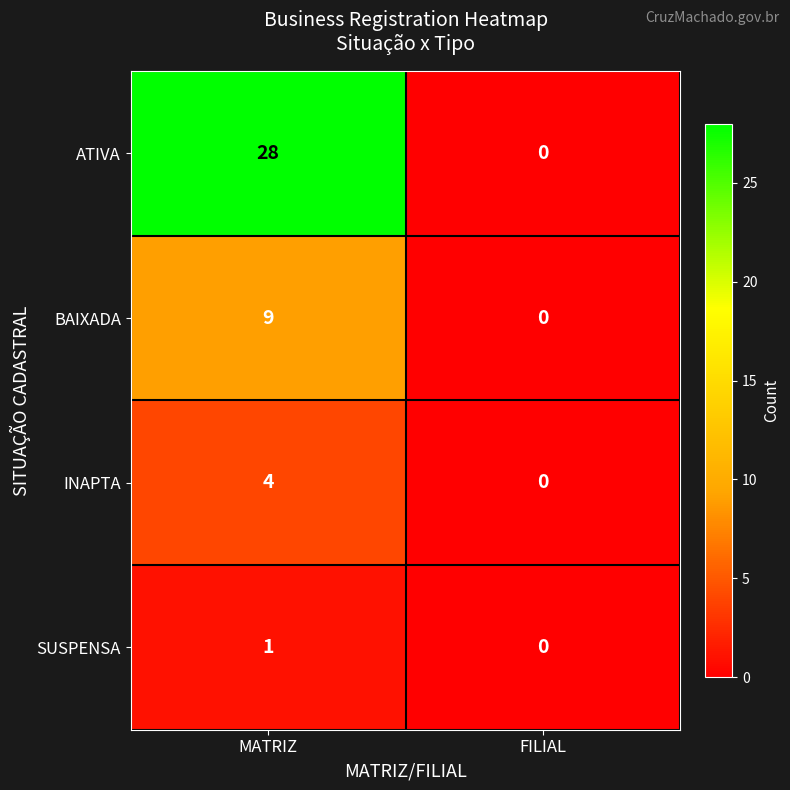

Count the number of categories in the chart.

2